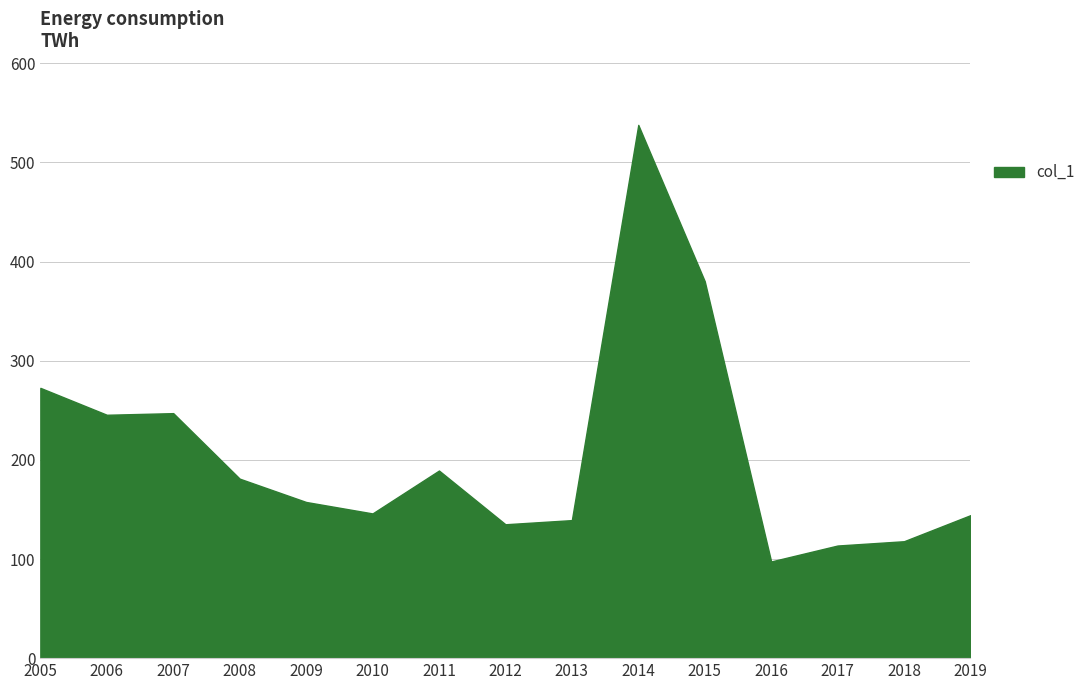

Where is the data nearest to the value 317?

2005